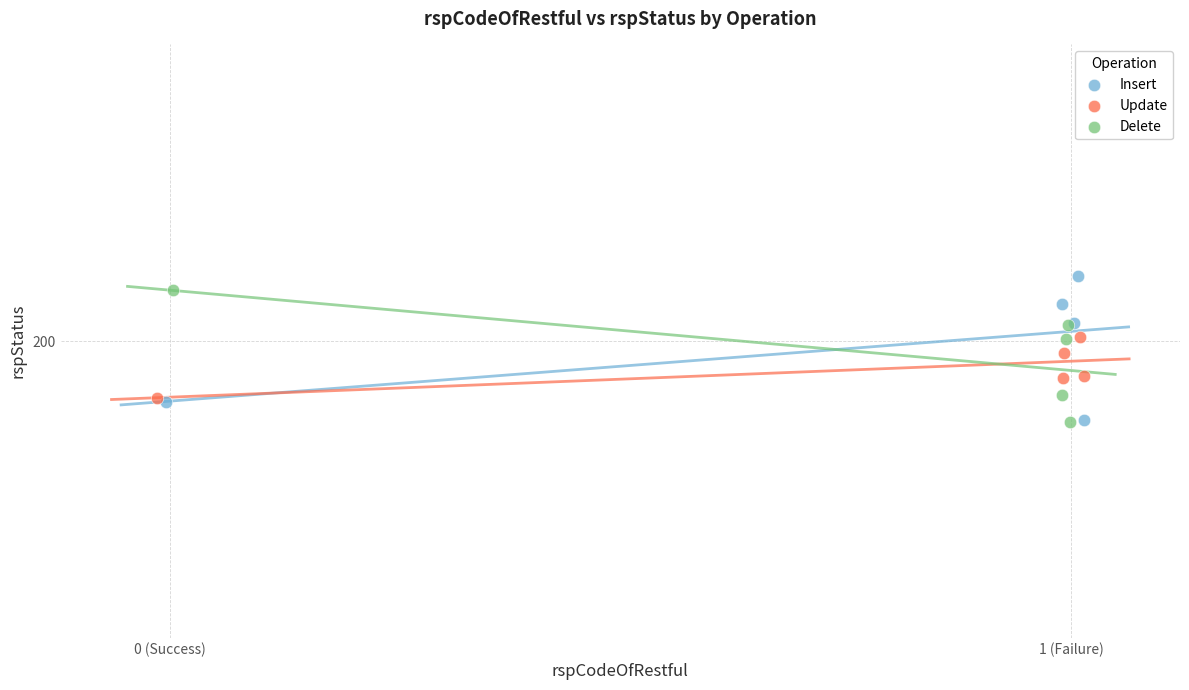

Which series contains the highest Y value?

Insert